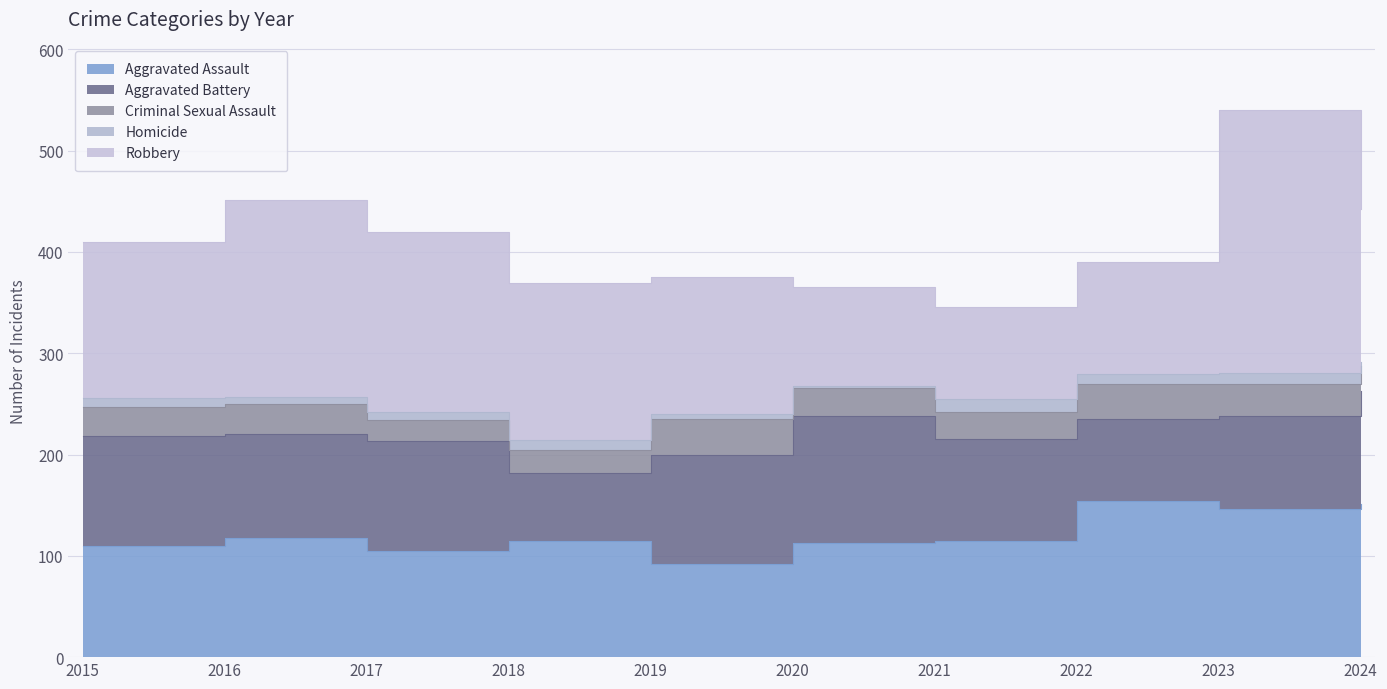

How many interior local valleys does the Robbery series have?

1